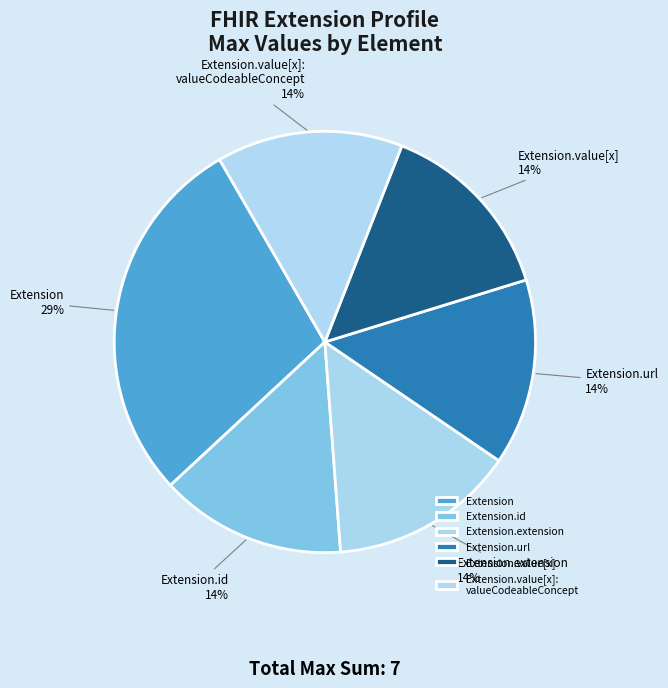

True or false: Extension.id accounts for 14% of the total.

True